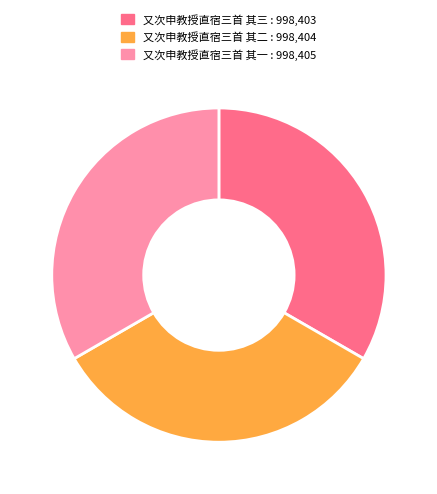

What is the ratio of the value at 又次申教授直宿三首 其三 to the value at 又次申教授直宿三首 其二?

1.0